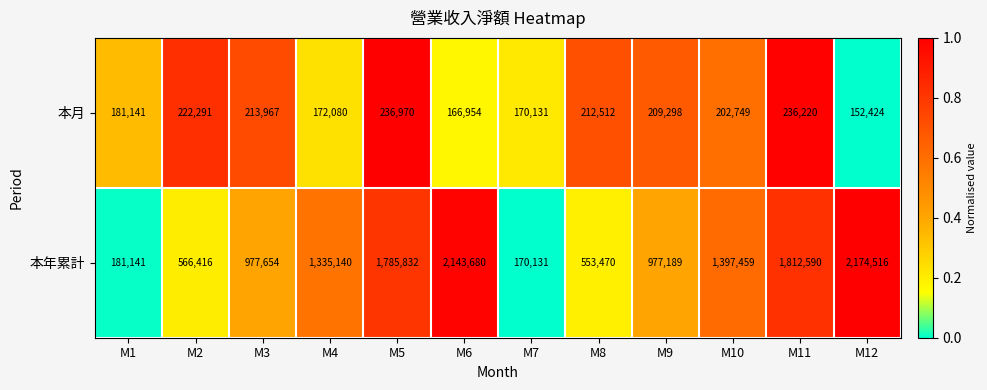

What is the total value across all series at M5?

2022802